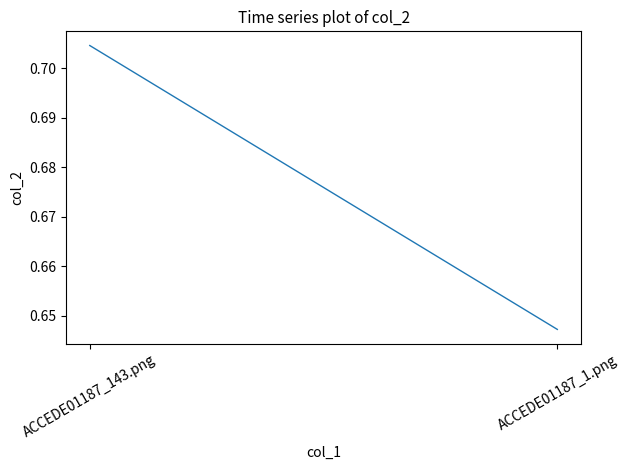

Where is the data nearest to the value 0?

ACCEDE01187_1.png